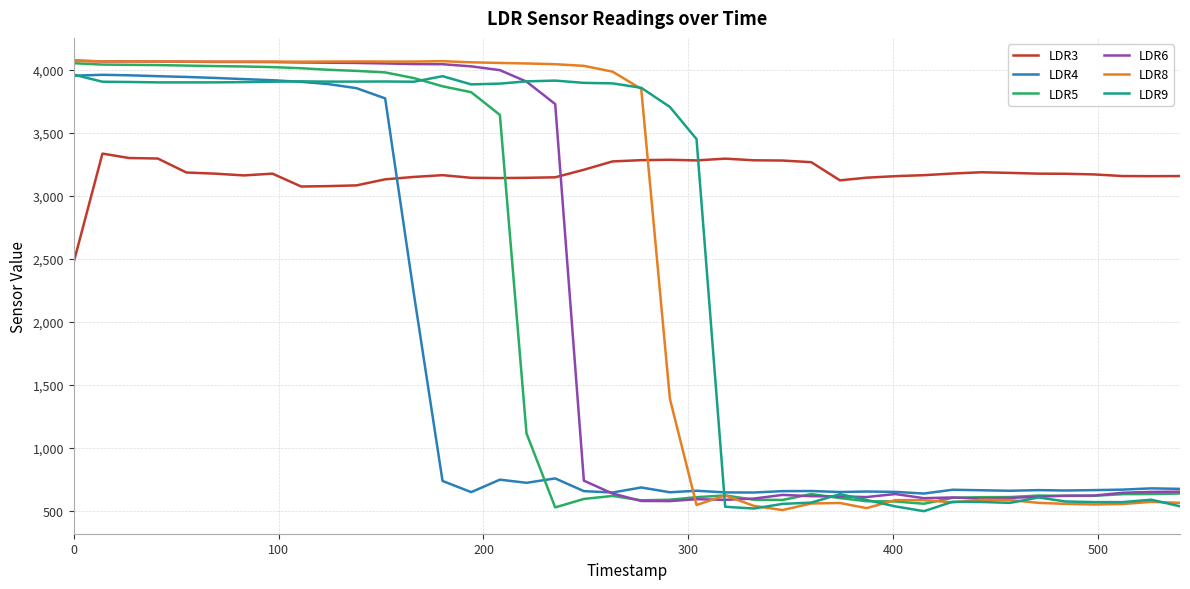

How many times do LDR3 and LDR6 cross each other?

1